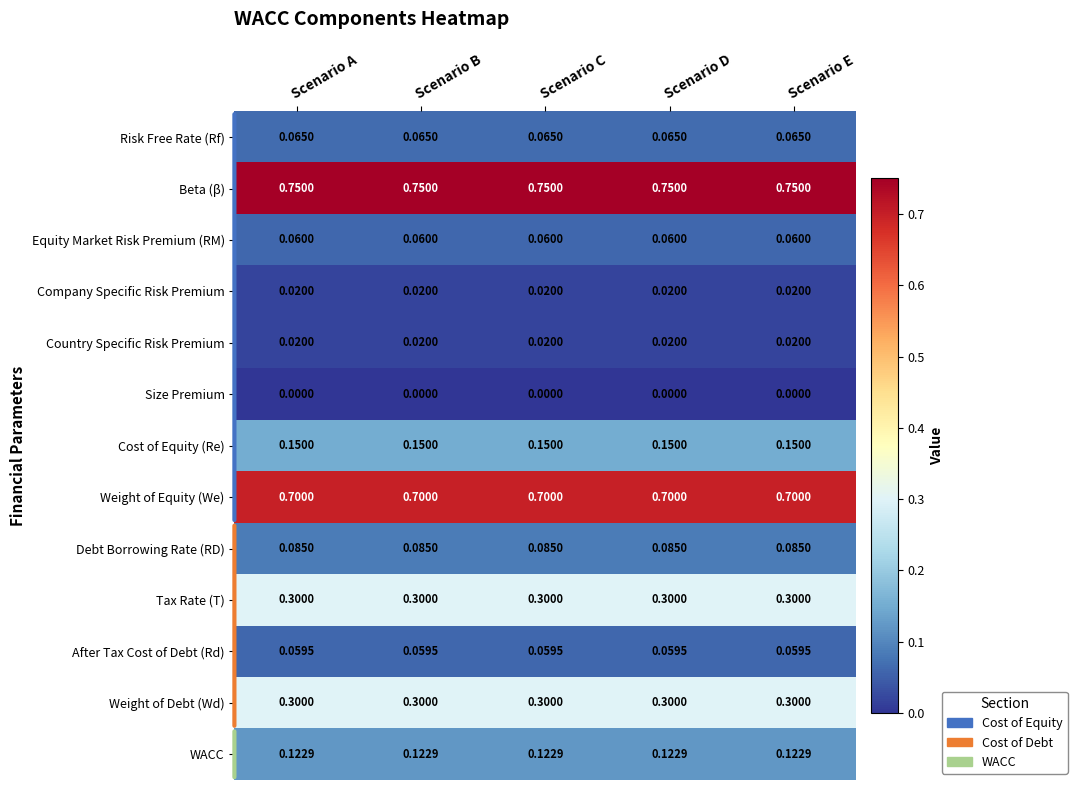

Which series has the largest total across all categories?

Beta (β)